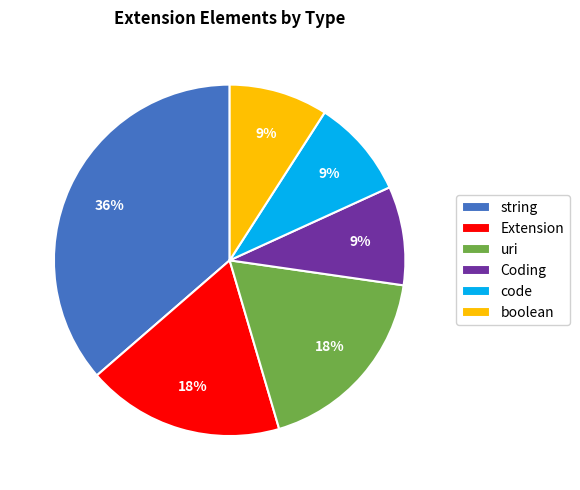

True or false: code accounts for 9% of the total.

True